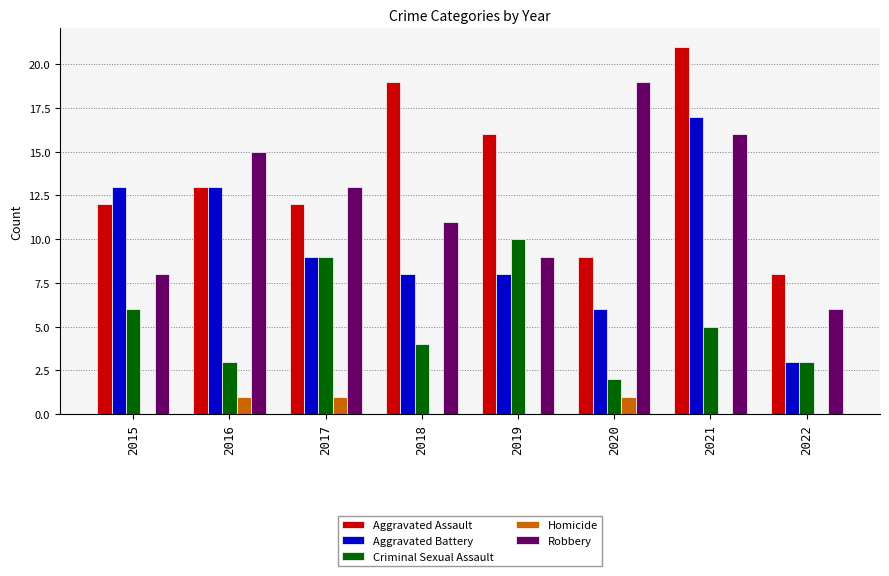

What is the sum of the Homicide values at 2020 and 2016?

2